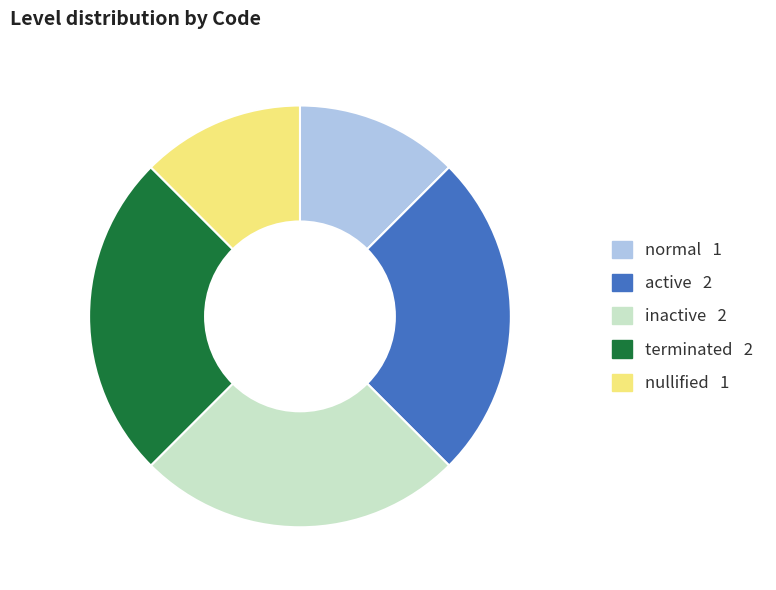

Count the number of slices in the pie.

5